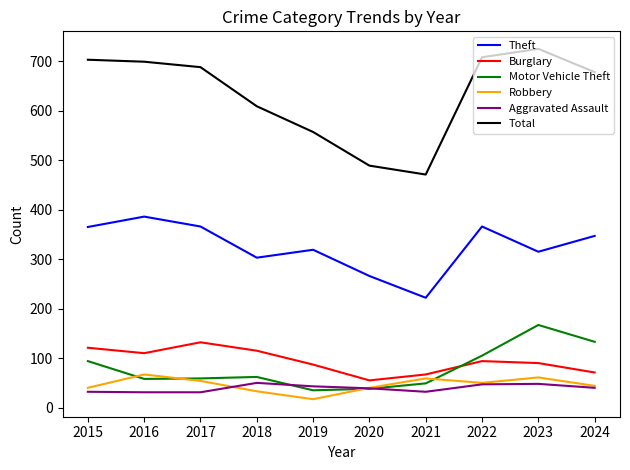

What is the total value across all series at 2024?

1313